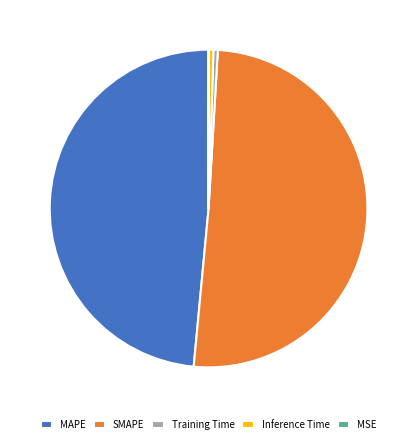

Which has a higher value, SMAPE or Inference Time?

SMAPE